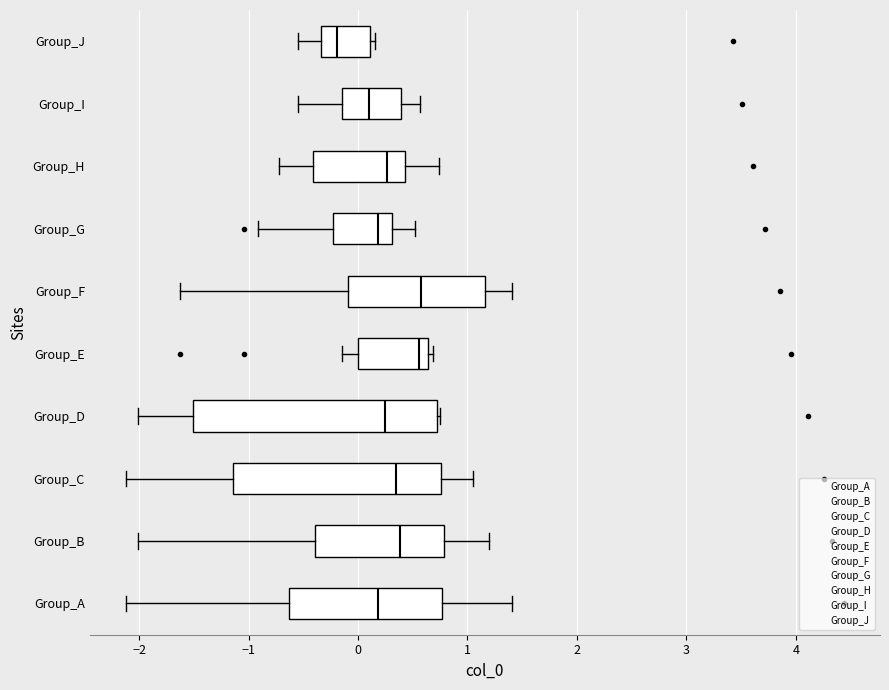

Reading bottom to top, transcribe this box plot: for each box, give where its median line is, the range the box spans, and where its two whiskers end, as read against the x-axis. The values are not printed on the chart, so give them approximately, as read against the axis.

Group_A: median 0.2, box -0.6 to 0.8, whiskers -2.1 to 1.4
Group_B: median 0.4, box -0.4 to 0.8, whiskers -2.0 to 1.2
Group_C: median 0.3, box -1.1 to 0.8, whiskers -2.1 to 1.1
Group_D: median 0.2, box -1.5 to 0.7, whiskers -2.0 to 0.8
Group_E: median 0.6 (just left of the box's right edge), box 0.0 to 0.6, whiskers -0.1 to 0.7
Group_F: median 0.6, box -0.1 to 1.2, whiskers -1.6 to 1.4
Group_G: median 0.2, box -0.2 to 0.3, whiskers -0.9 to 0.5
Group_H: median 0.3, box -0.4 to 0.4, whiskers -0.7 to 0.7
Group_I: median 0.1, box -0.1 to 0.4, whiskers -0.6 to 0.6
Group_J: median -0.2, box -0.3 to 0.1, whiskers -0.6 to 0.2